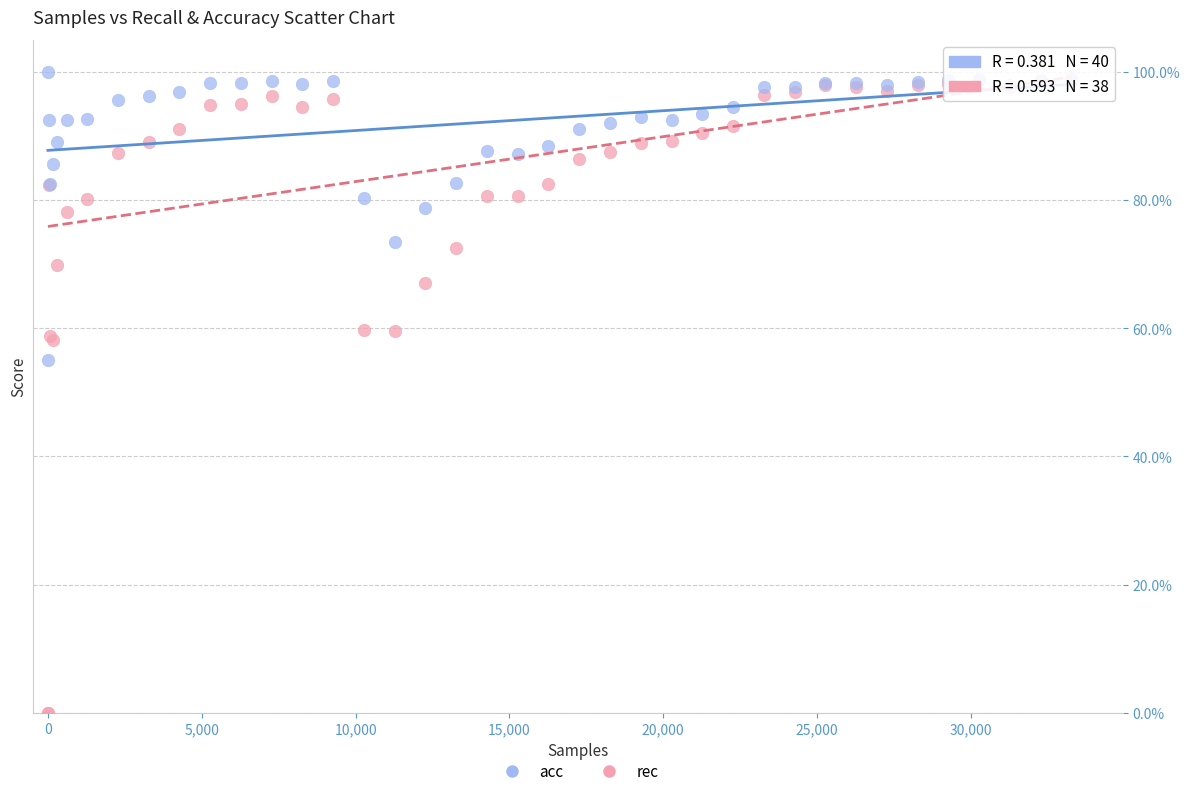

Which series reaches the maximum Y coordinate?

acc